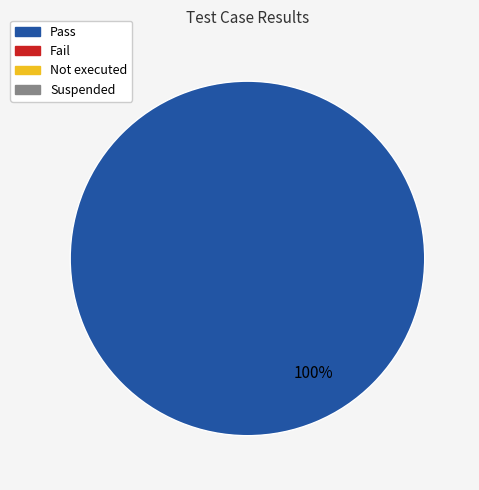

Count the number of slices in the pie.

1